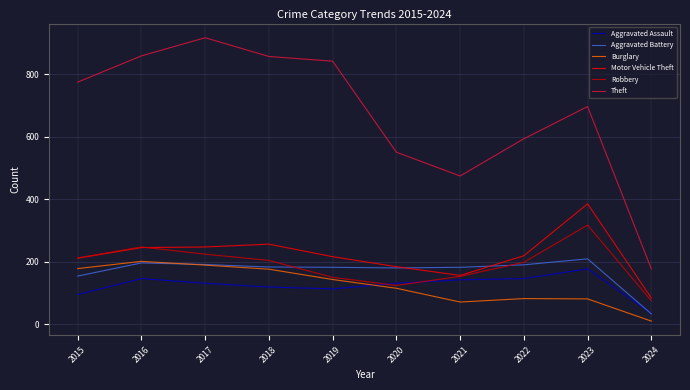

Is the value of Robbery at 2015 greater than the value of Aggravated Assault at 2017?

Yes